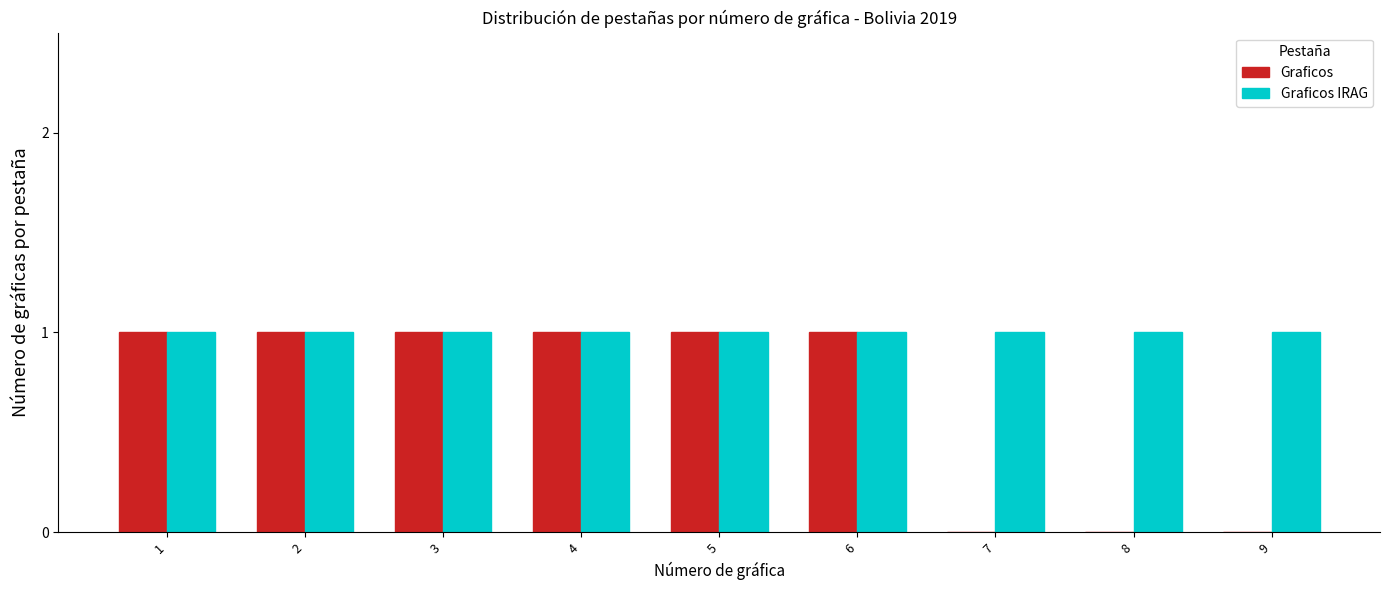

Reading left to right, what are all the values shown in this chart?

Graficos: 1=1	2=1	3=1	4=1	5=1	6=1	7=0	8=0	9=0
Graficos IRAG: 1=1	2=1	3=1	4=1	5=1	6=1	7=1	8=1	9=1